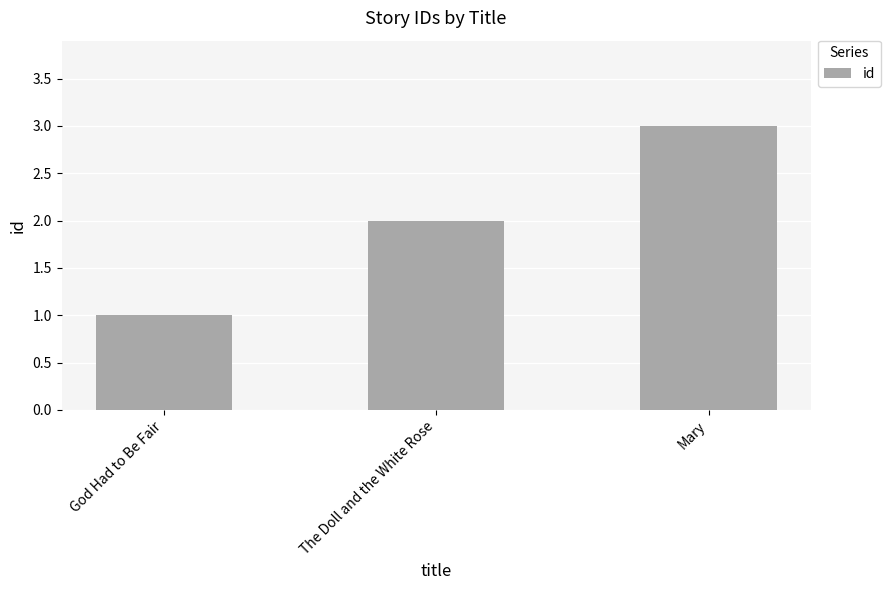

Reading left to right, extract all data points from this chart.

God Had to Be Fair=1	The Doll and the White Rose=2	Mary=3